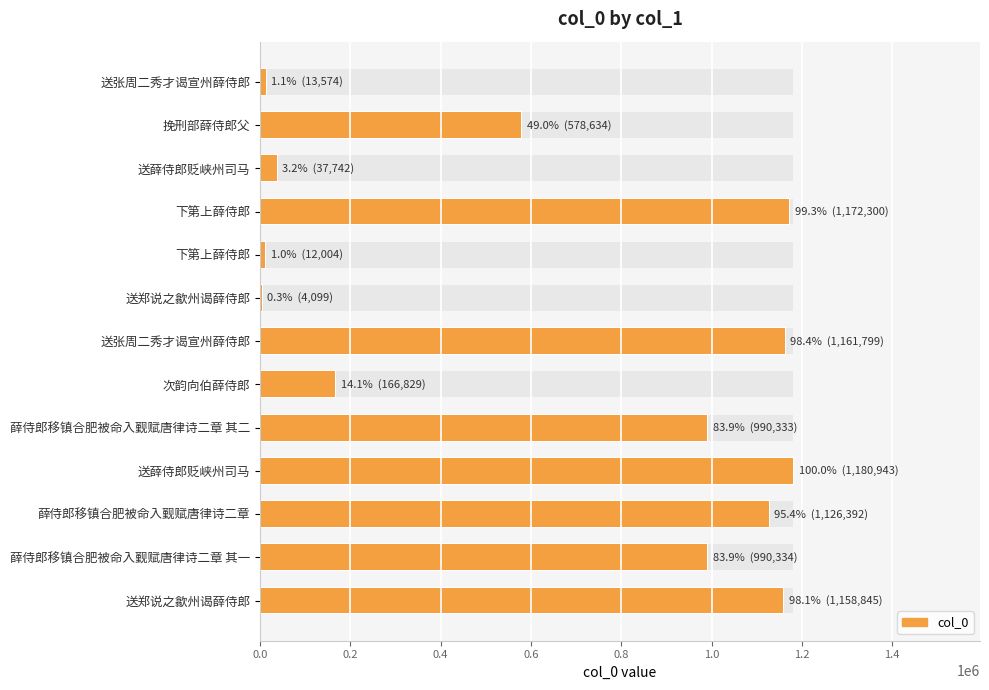

Between 送薛侍郎贬峡州司马 and 下第上薛侍郎, which is larger?

送薛侍郎贬峡州司马